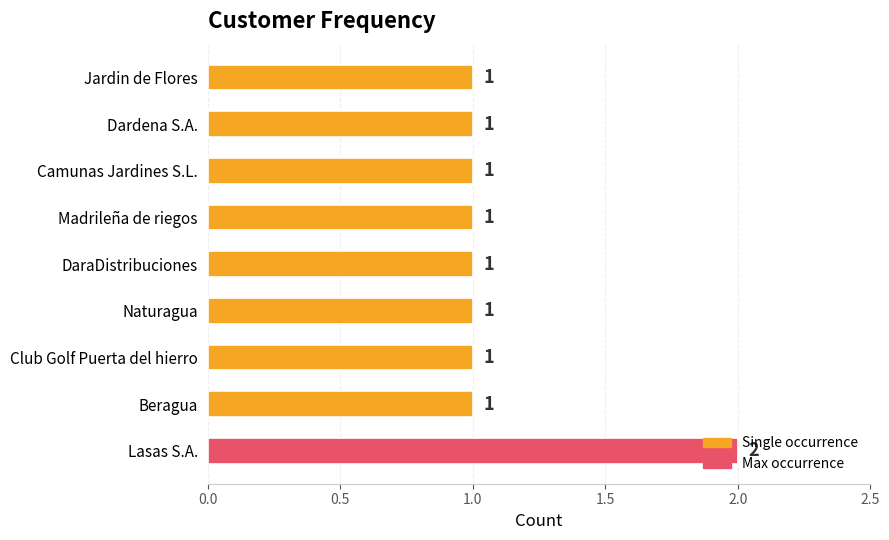

What is the ratio of the value at Camunas Jardines S.L. to the value at Club Golf Puerta del hierro?

1.0